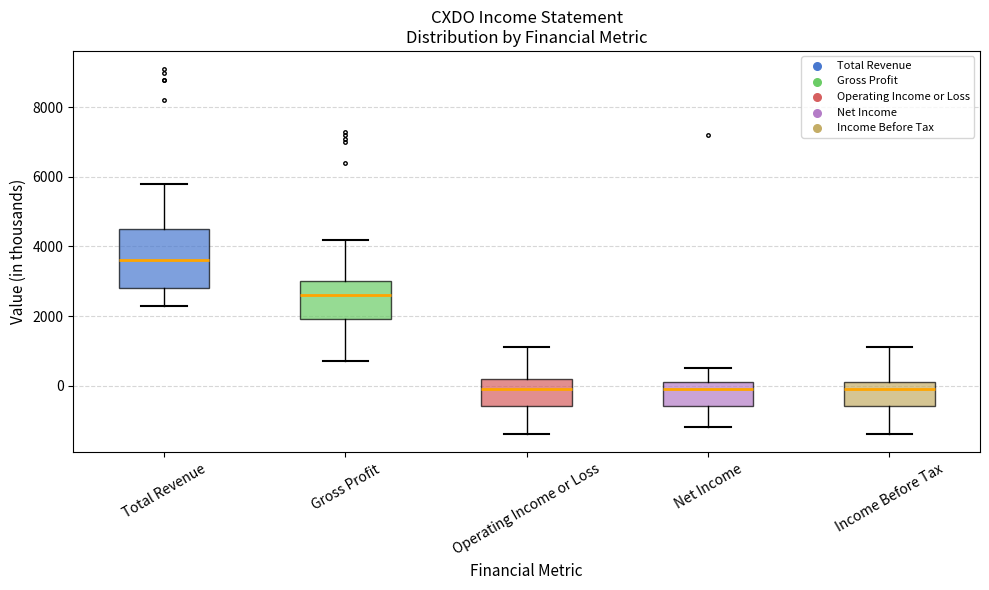

Comparing the boxes themselves (not the whiskers), which one is the tallest?

Total Revenue